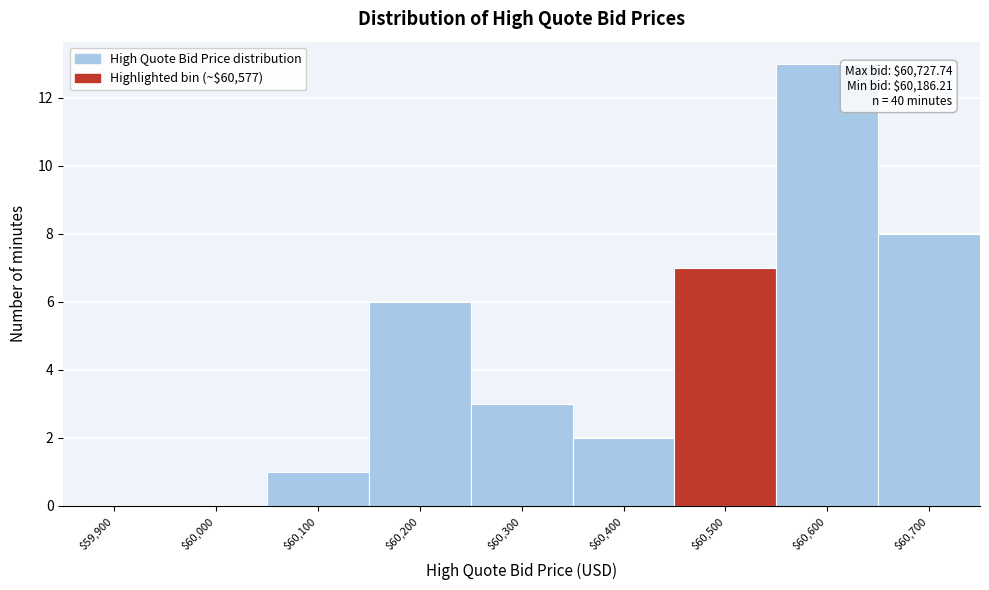

Is it true that the value at $60,700 is 4?

False